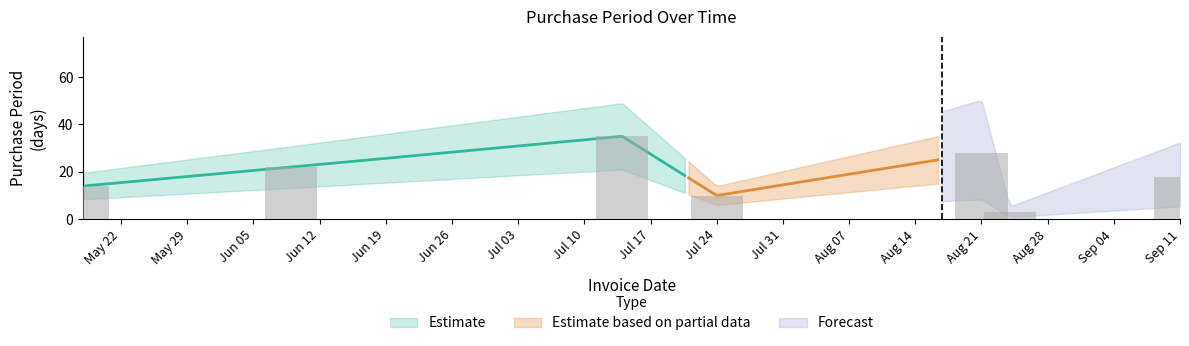

The value at Jul 24 is 10. True or false?

True